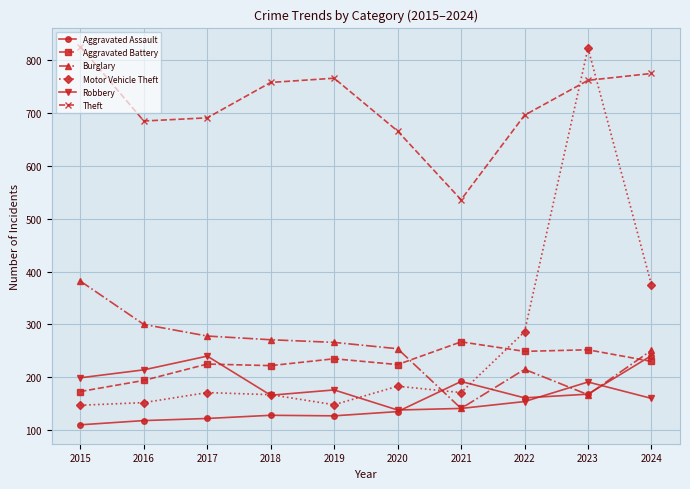

How many series are shown in this chart?

6